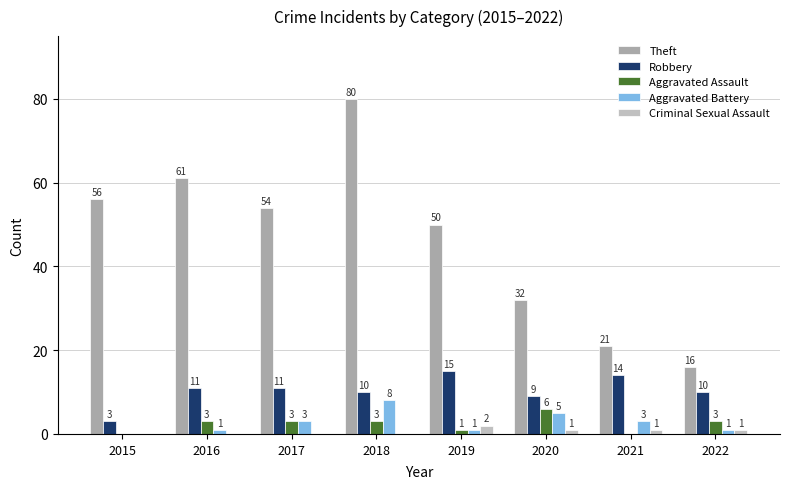

Which category has the highest value across all series?

2018